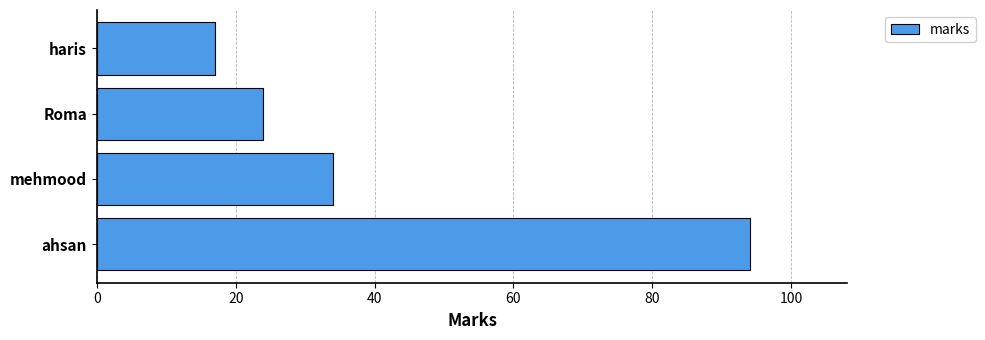

Does the chart contain any negative values?

No